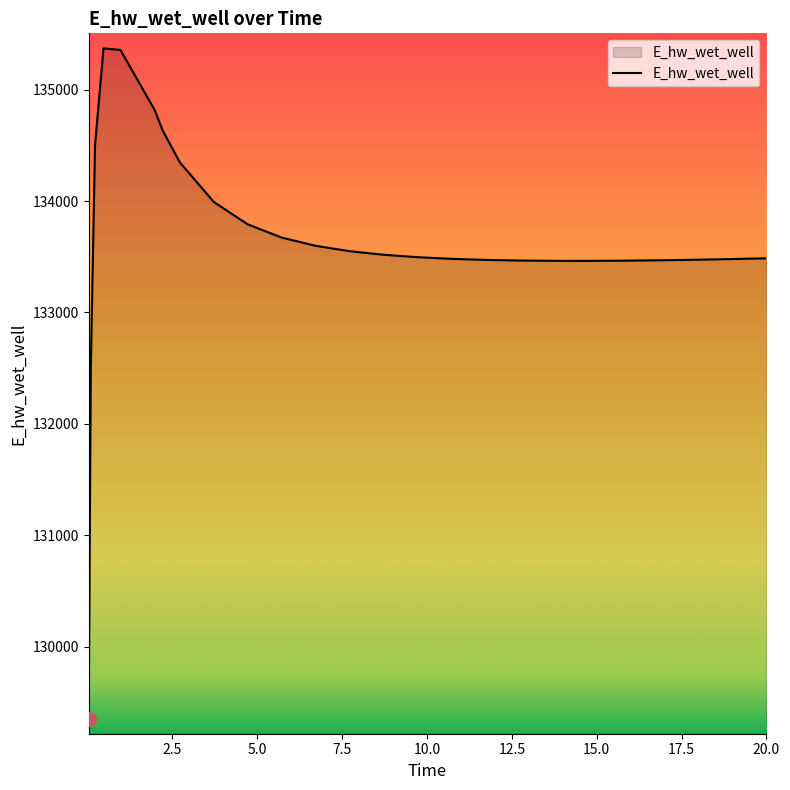

How many categories are shown in the chart?

26